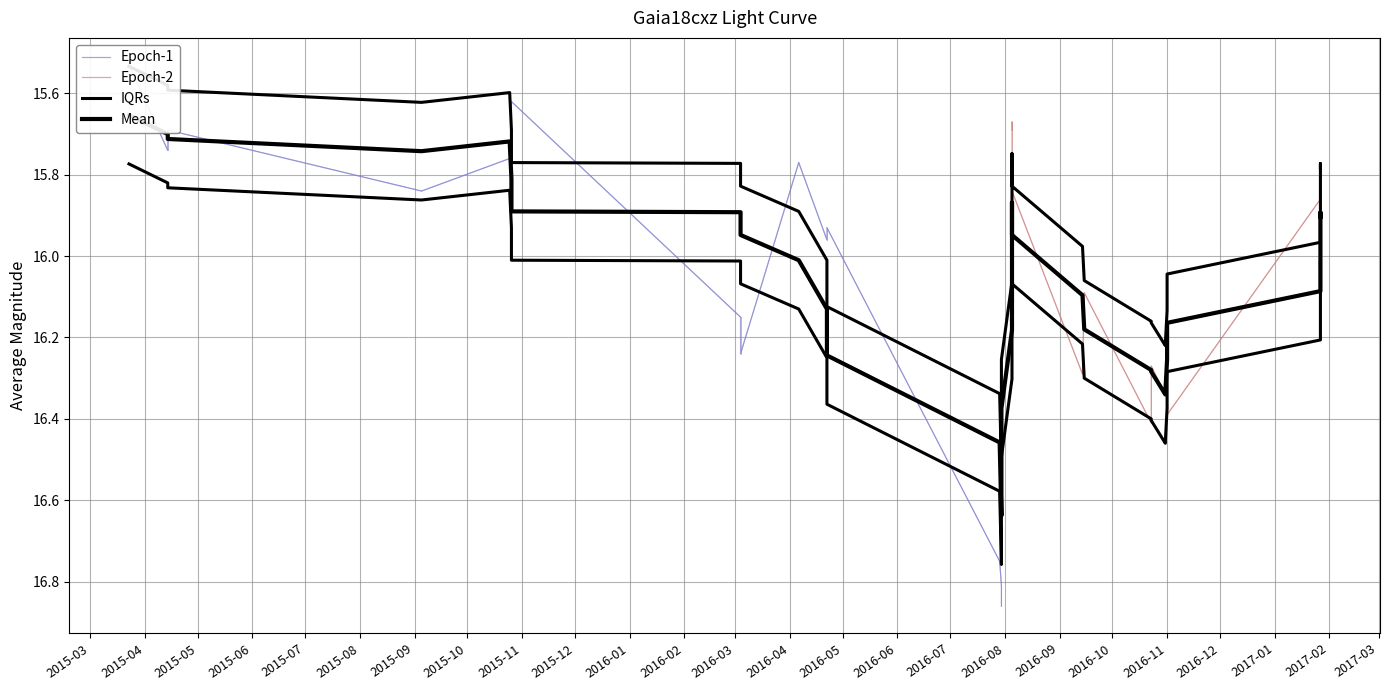

The value at 7 is 26.0. True or false?

False